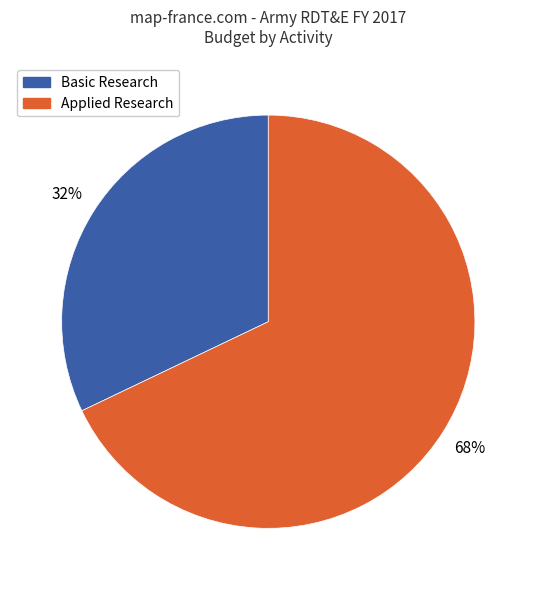

What is the largest slice in the pie chart?

Applied Research